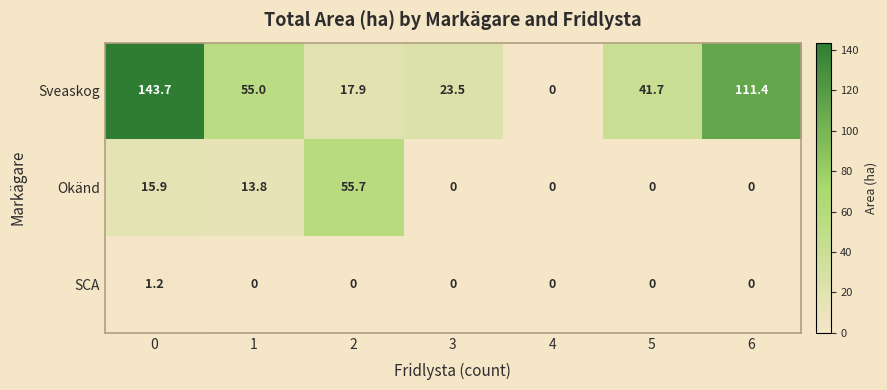

How many distinct data groups are displayed?

3